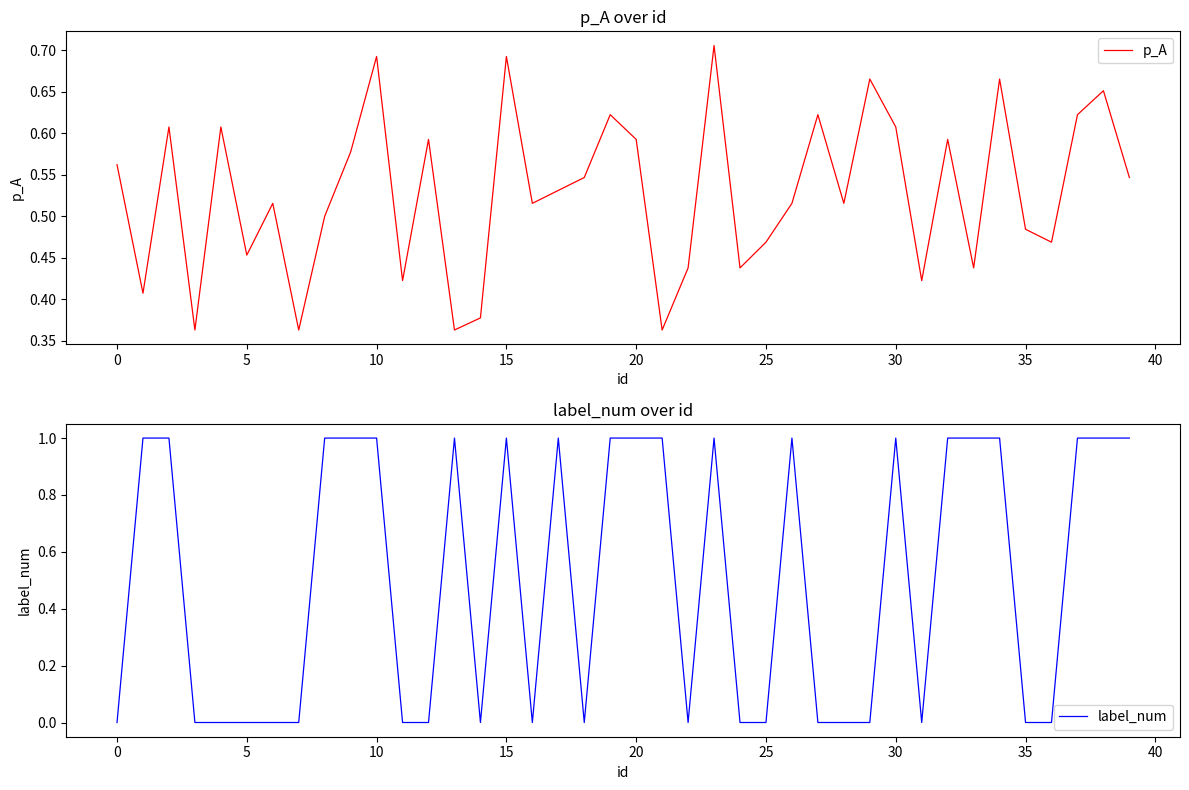

After their last crossing, which series has the higher values: label_num or p_A?

label_num